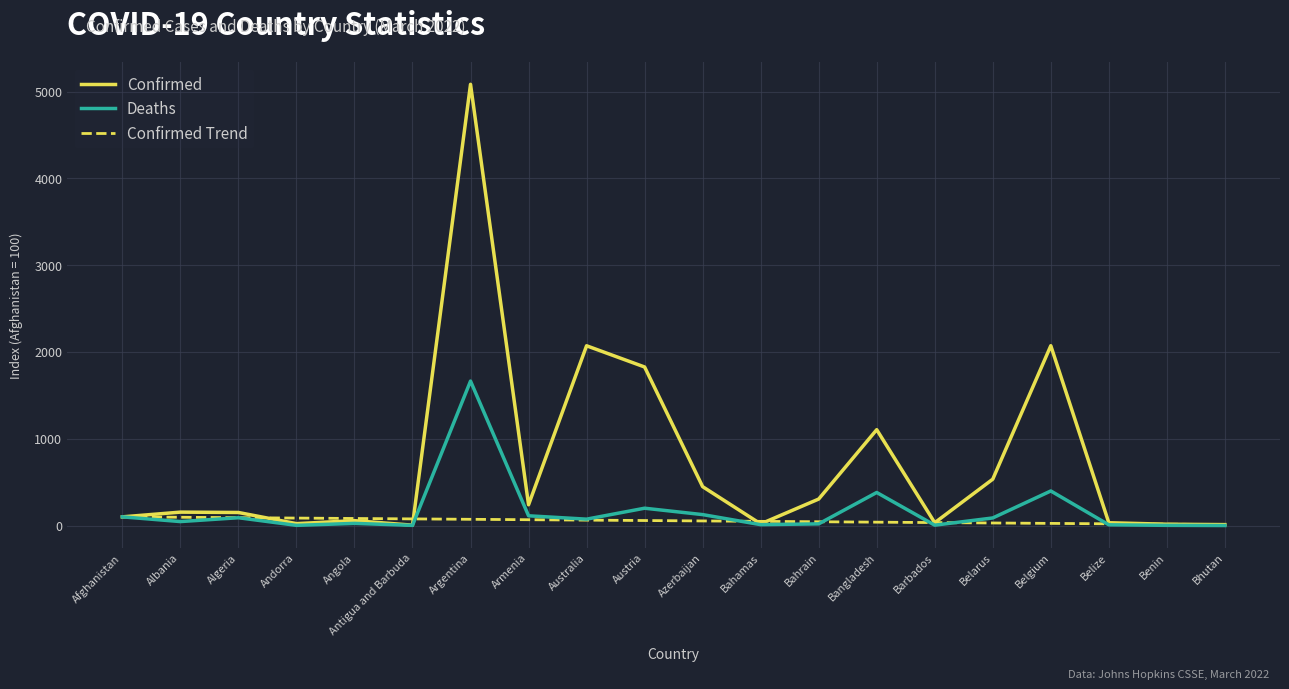

Between Austria and Azerbaijan, which series saw the biggest shift?

Confirmed